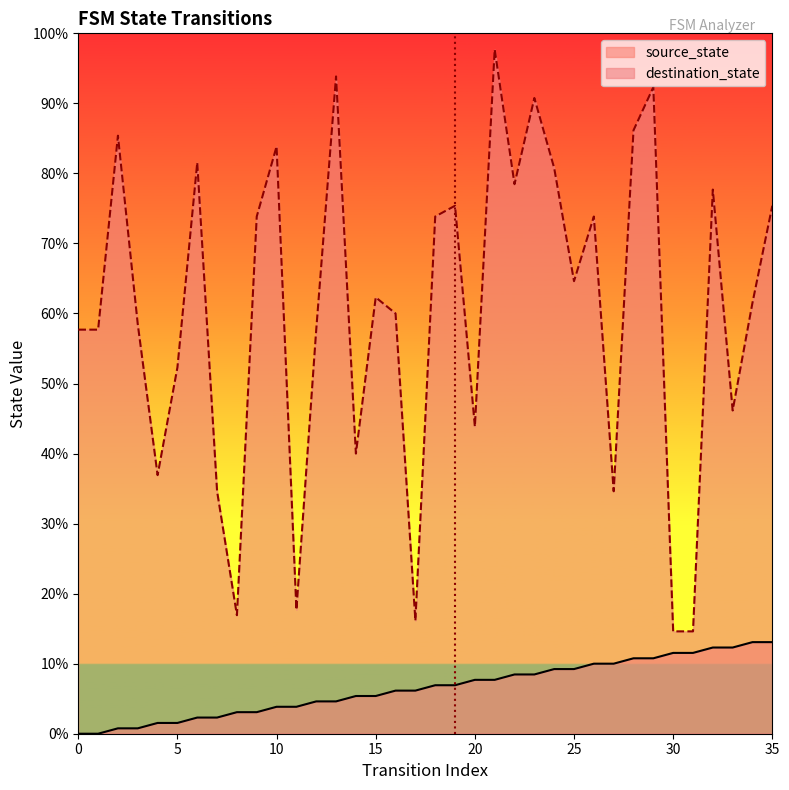

Between 29 and 19, which is larger?

29